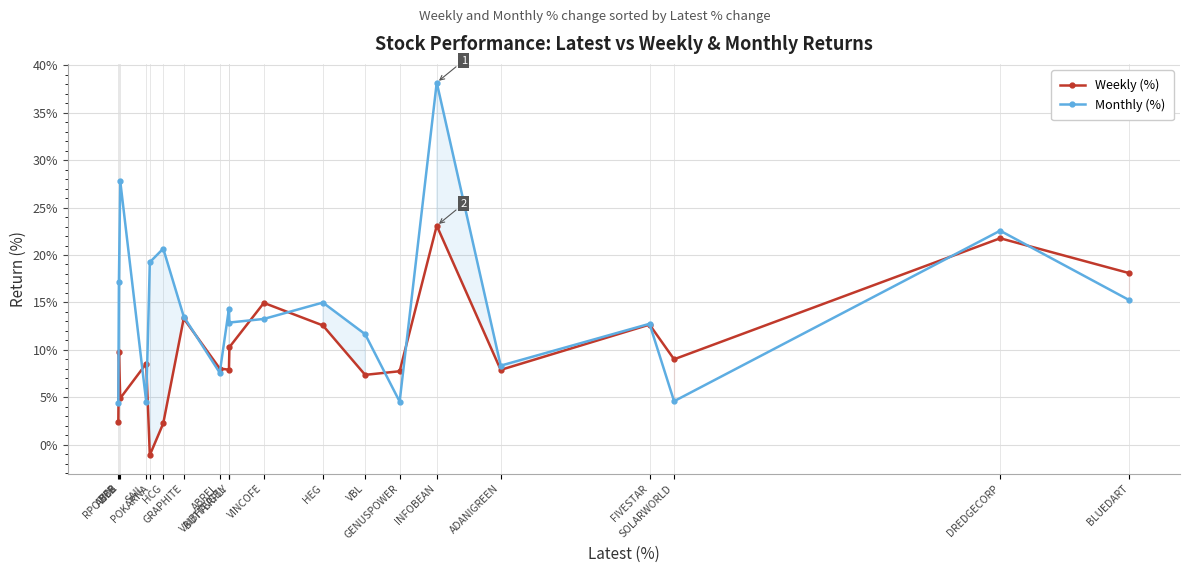

Rank the categories by Monthly (%) value from highest to lowest.

INFOBEAN, ABDL, DREDGECORP, HCG, POKARNA, TMB, BLUEDART, HEG, VAIBHAVGBL, GRAPHITE, VINCOFE, BUTTERFLY, FIVESTAR, VBL, ADANIGREEN, ABREL, SOLARWORLD, GENUSPOWER, SAIL, RPOWER